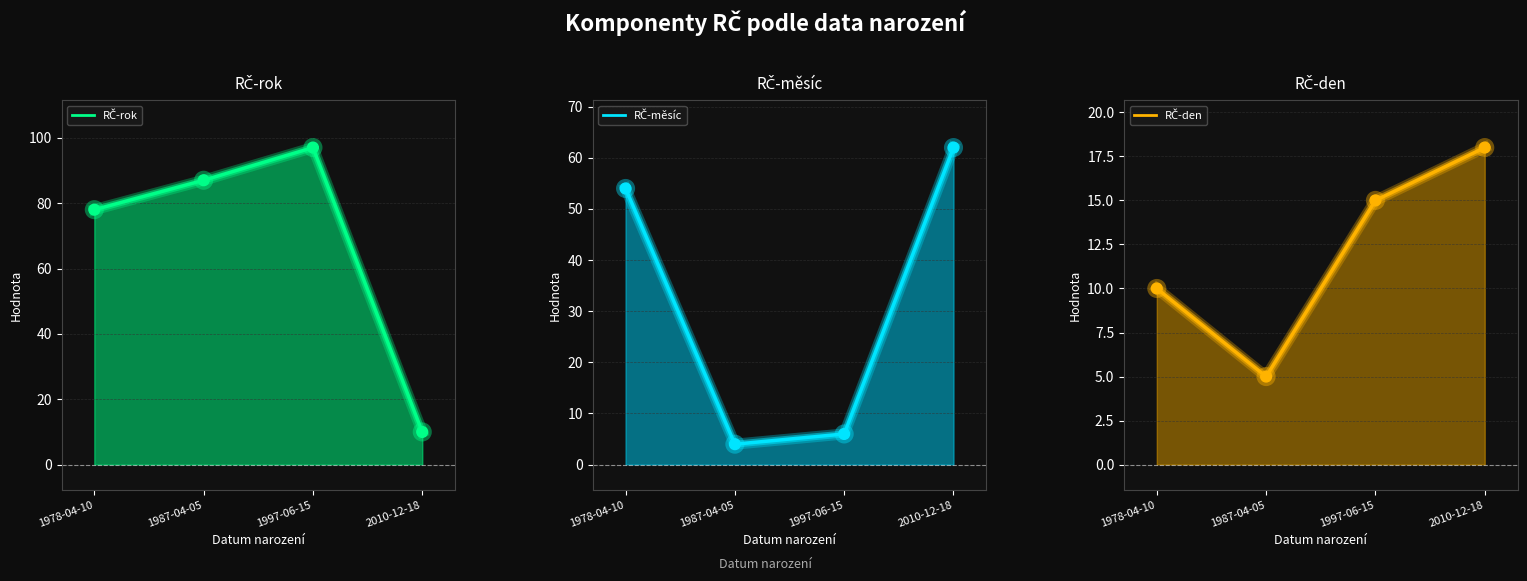

At how many categories does at least one series exceed 42?

4